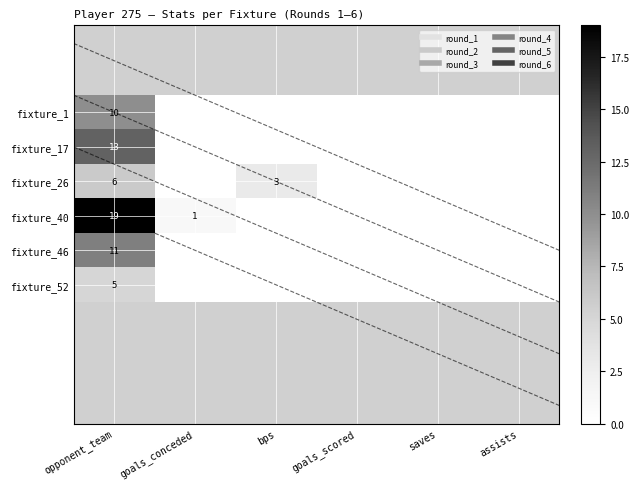

At how many categories does at least one series exceed 8?

1